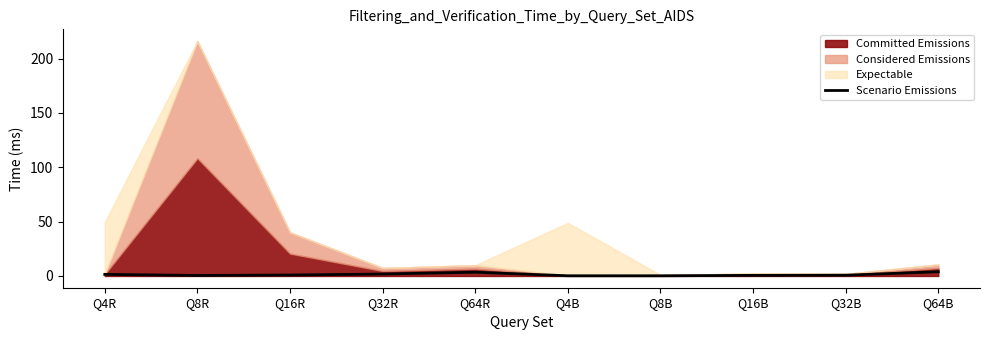

True or false: Scenario Emissions has a value of 0.6 at Q16B.

True